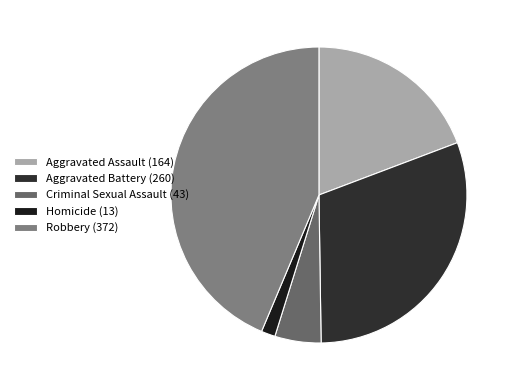

Does Homicide represent more than half of the total?

No